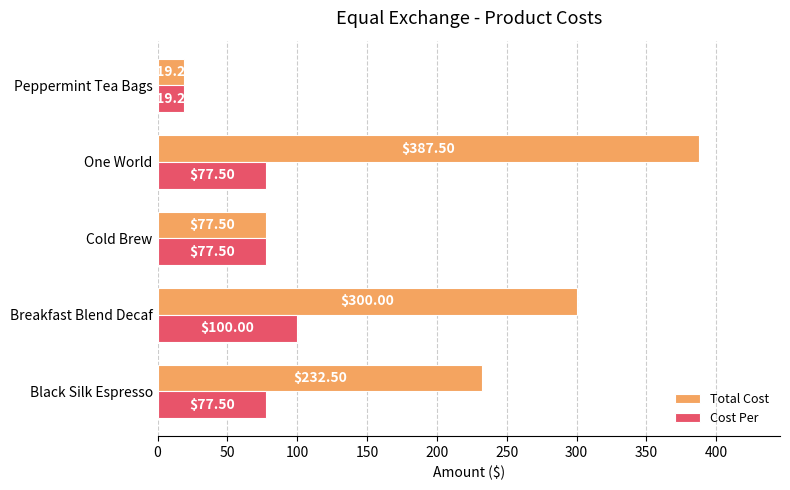

What is the spread (max minus min) of values at Black Silk Espresso?

155.0